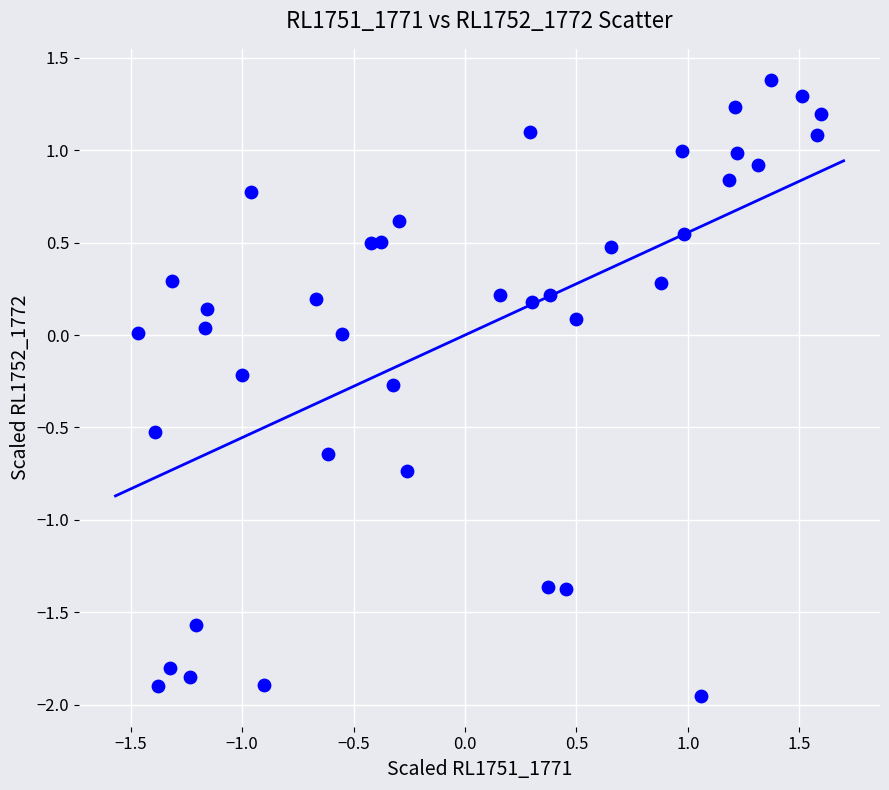

What is the range of Y values (max minus min)?

3.3